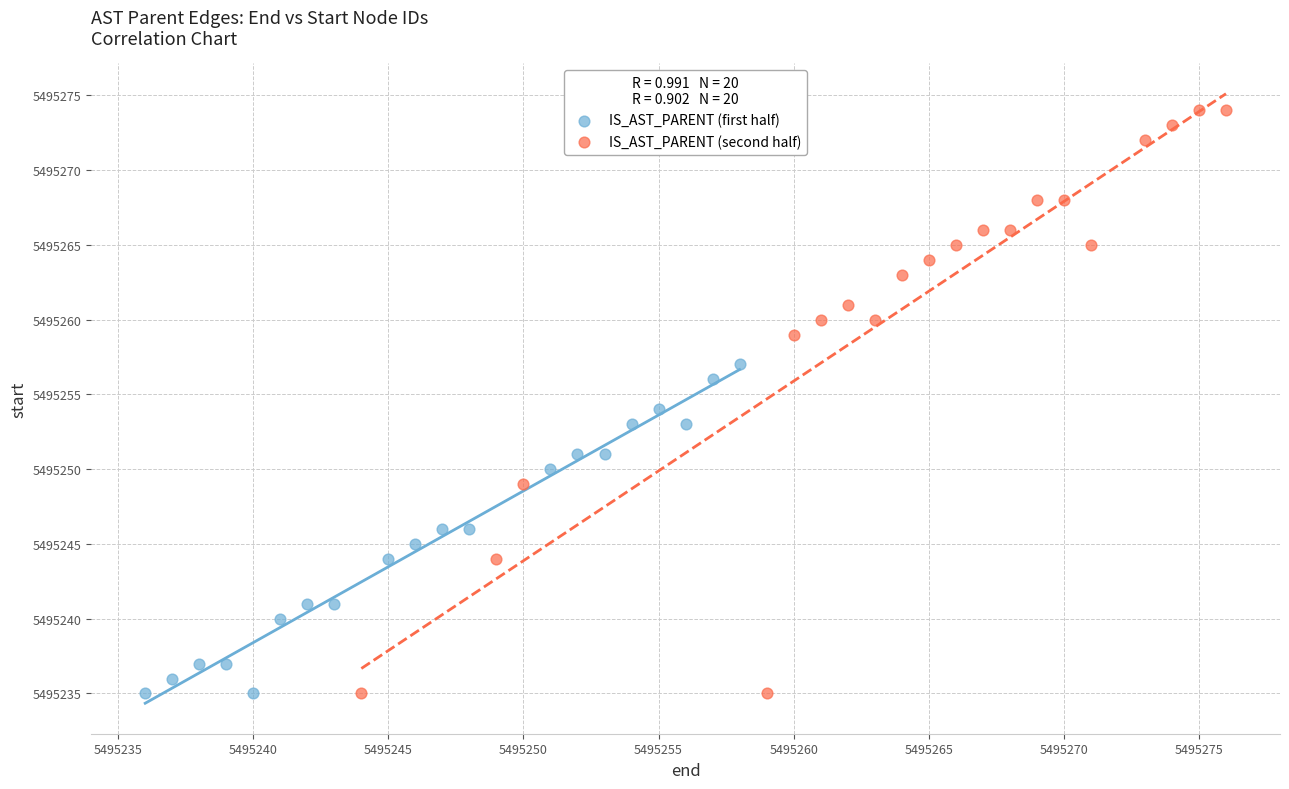

Which series has the widest spread of Y values?

IS_AST_PARENT (second half)